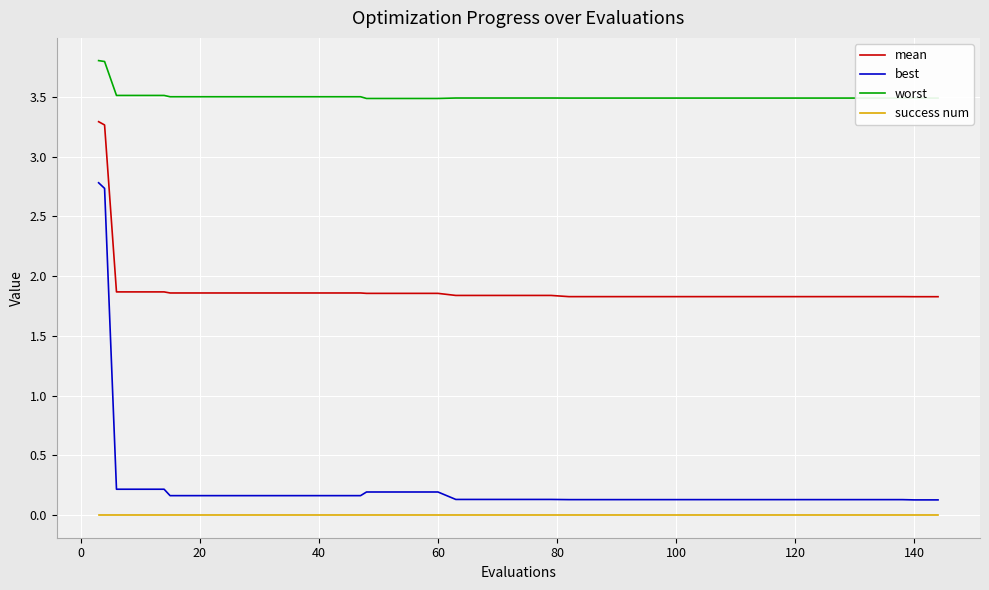

Which series has the largest total across all categories?

worst